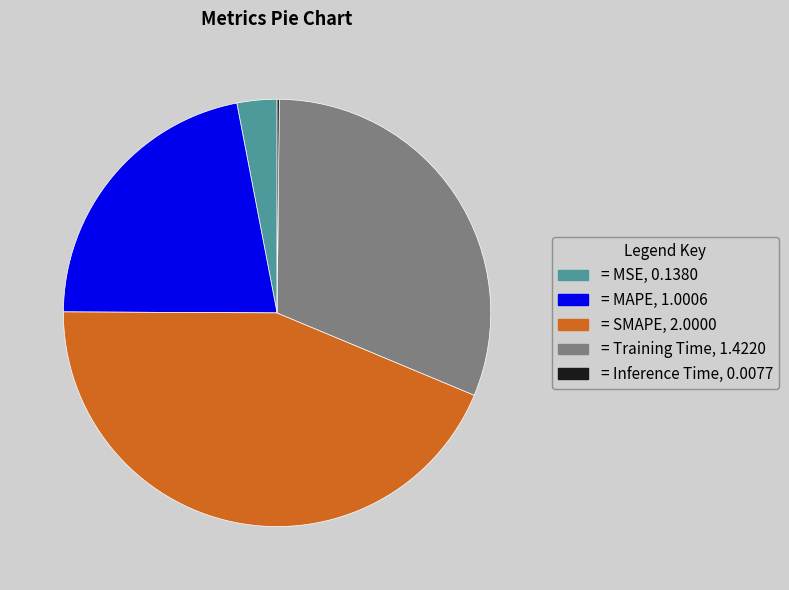

Is there any slice that represents more than half of the pie?

No